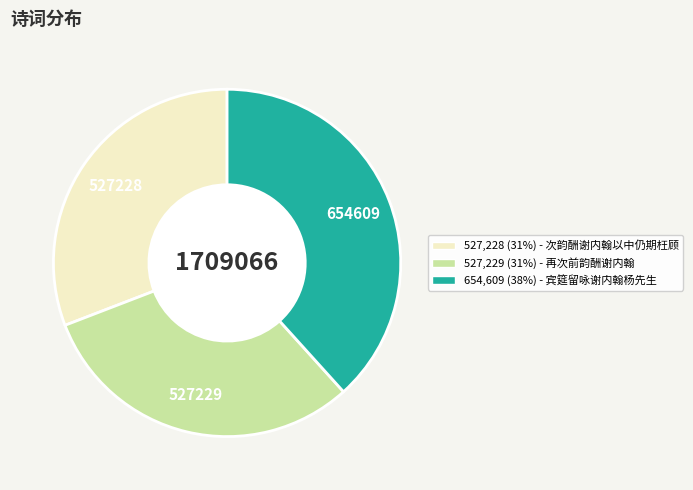

Does any single category account for the majority?

No